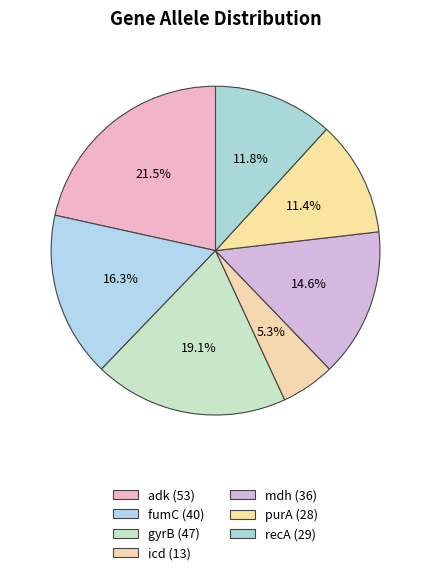

Count the number of slices in the pie.

7